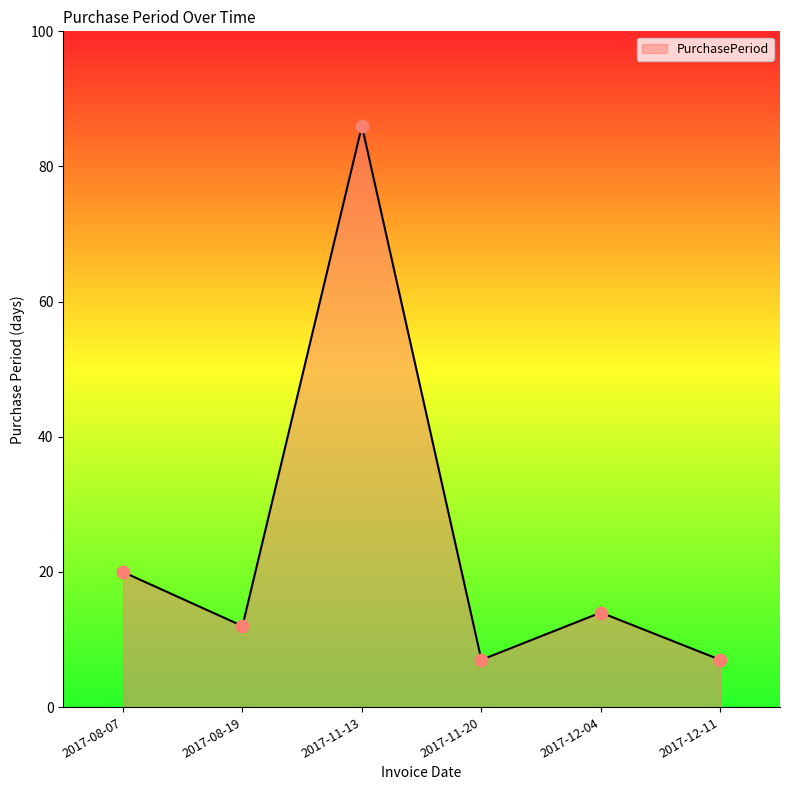

Approximately how many times larger is the value at 2017-08-07 compared to 2017-11-13?

0.2